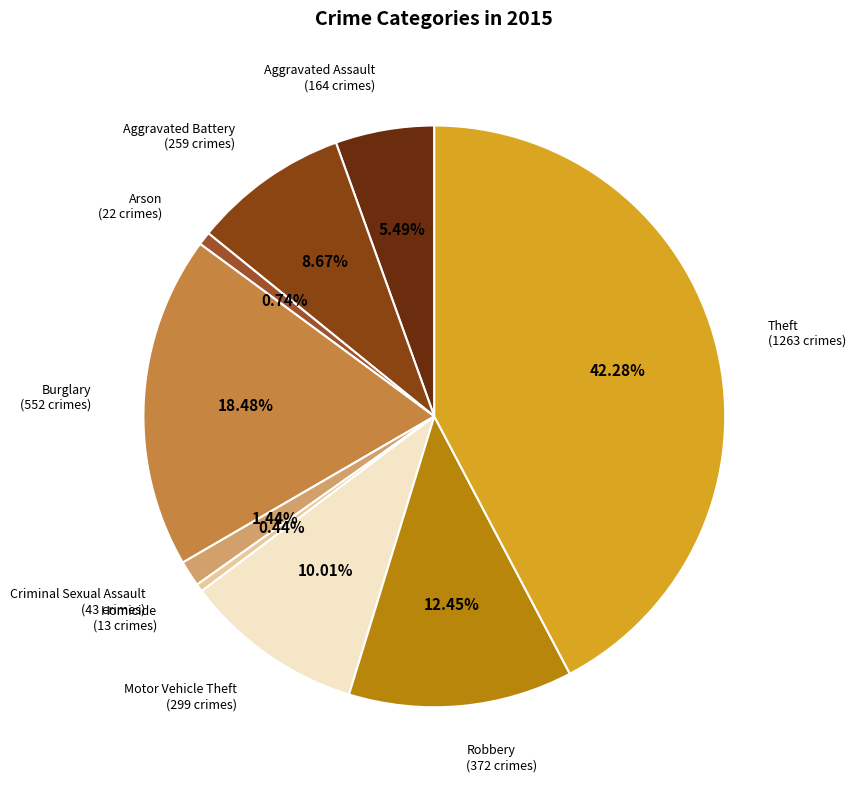

What percentage is the Burglary slice, to the nearest percent?

18%